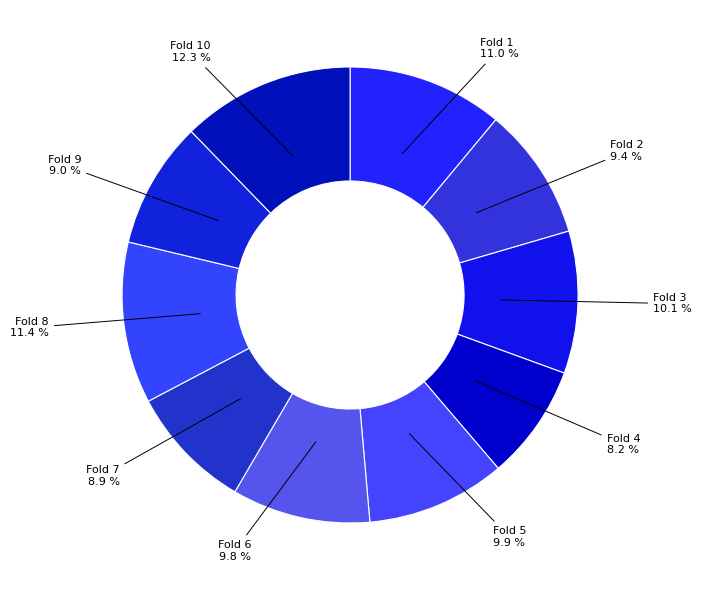

Which slice is the largest?

Fold 10